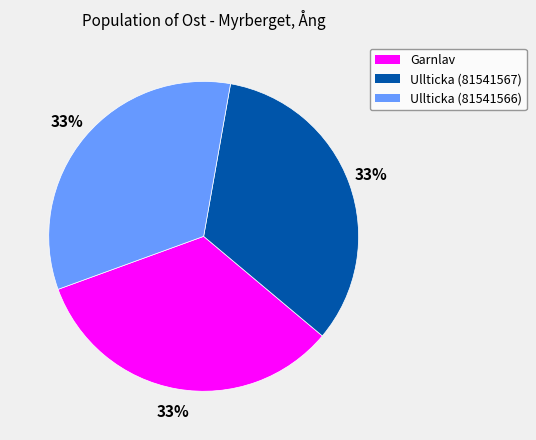

Approximately how many times larger is the value at Garnlav compared to Ullticka (81541566)?

1.0